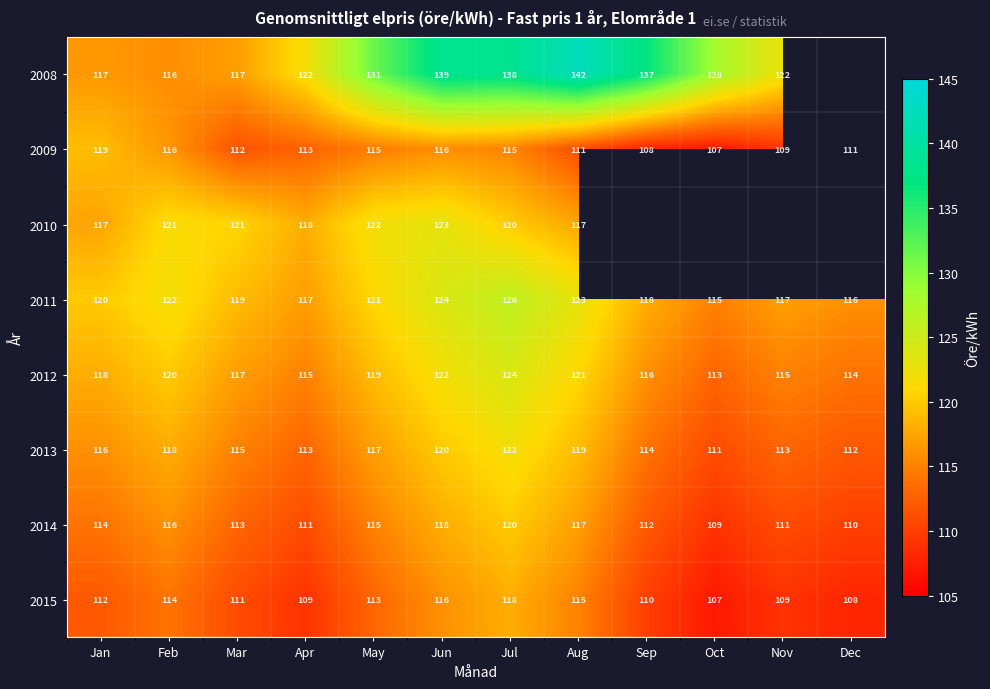

Is the value of 2009 at Jun greater than the value of 2010 at Feb?

No